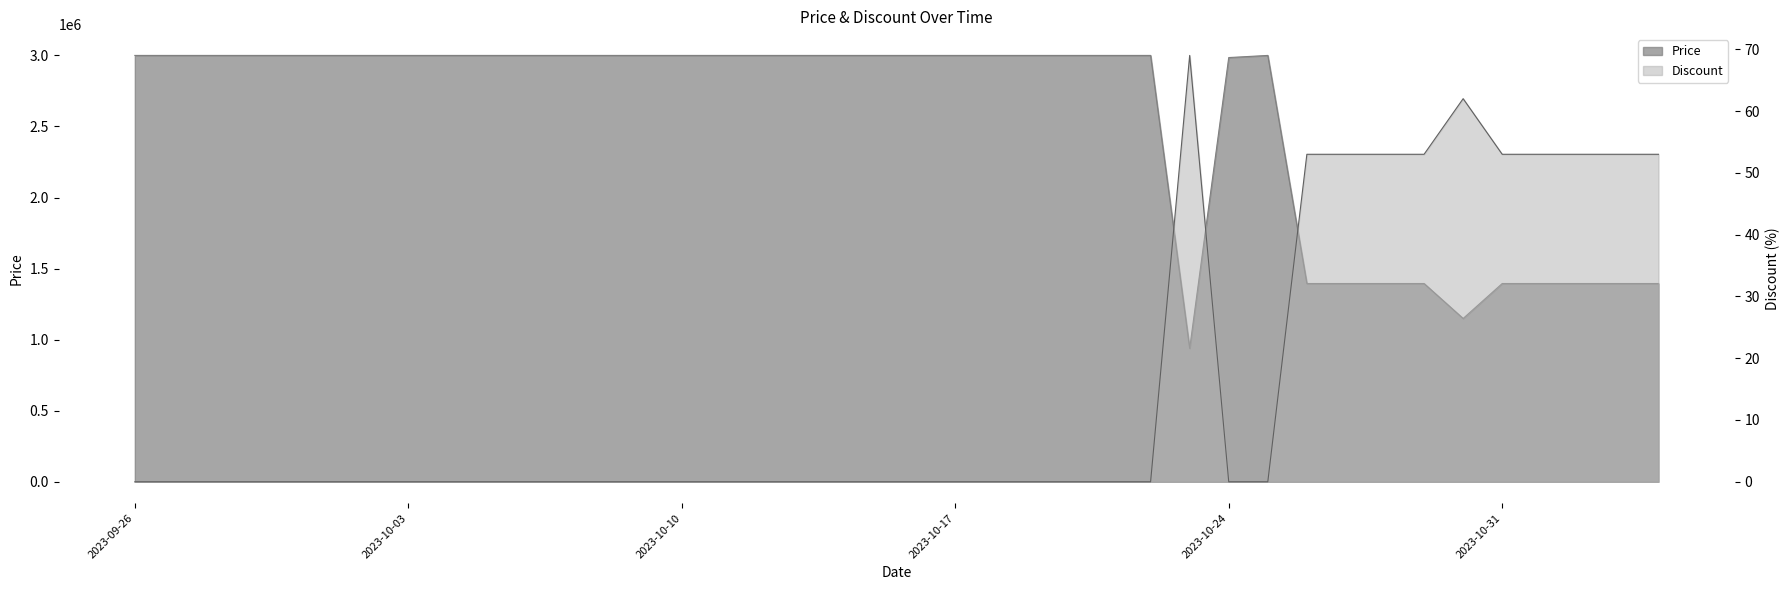

True or false: Discount and Price intersect in this chart.

False